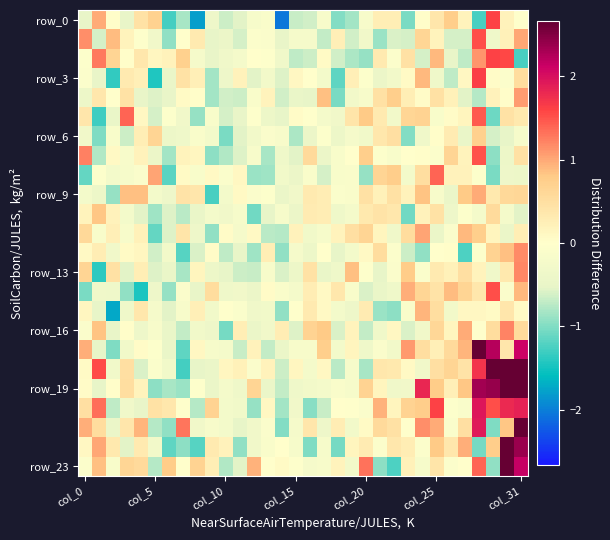

Which label corresponds to the largest value in the chart?

col_31